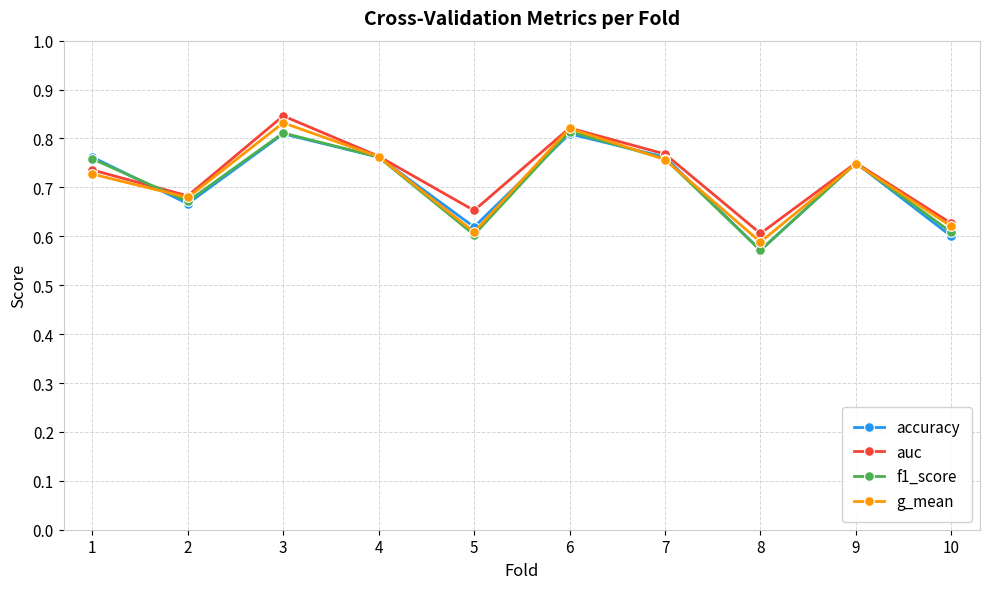

At which category is the sum across all series the highest?

3